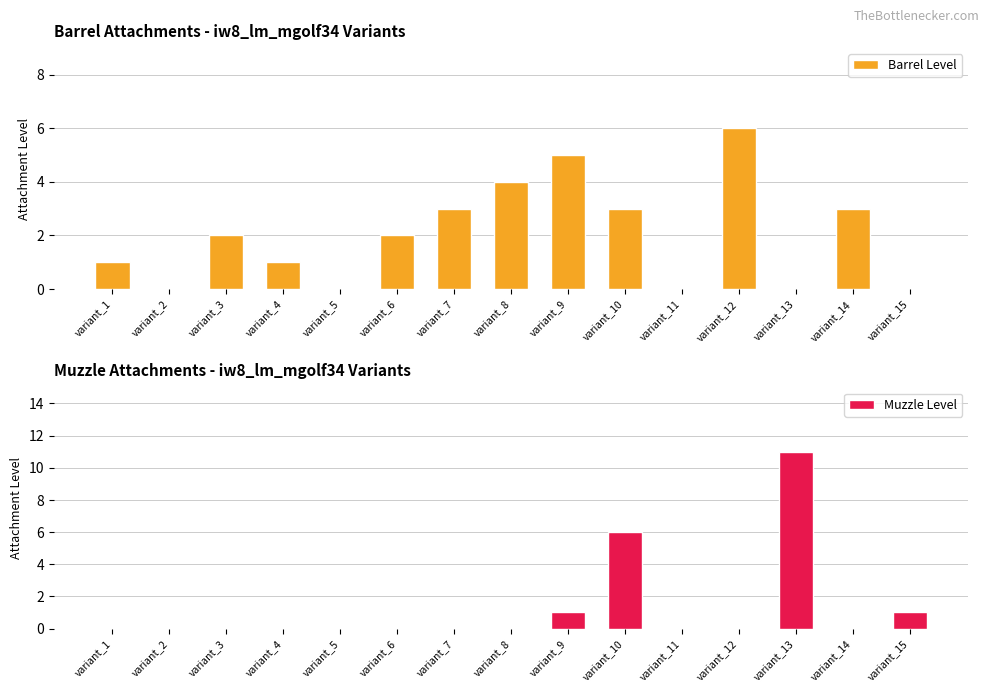

The value of Muzzle Level at variant_15 is 1. True or false?

True